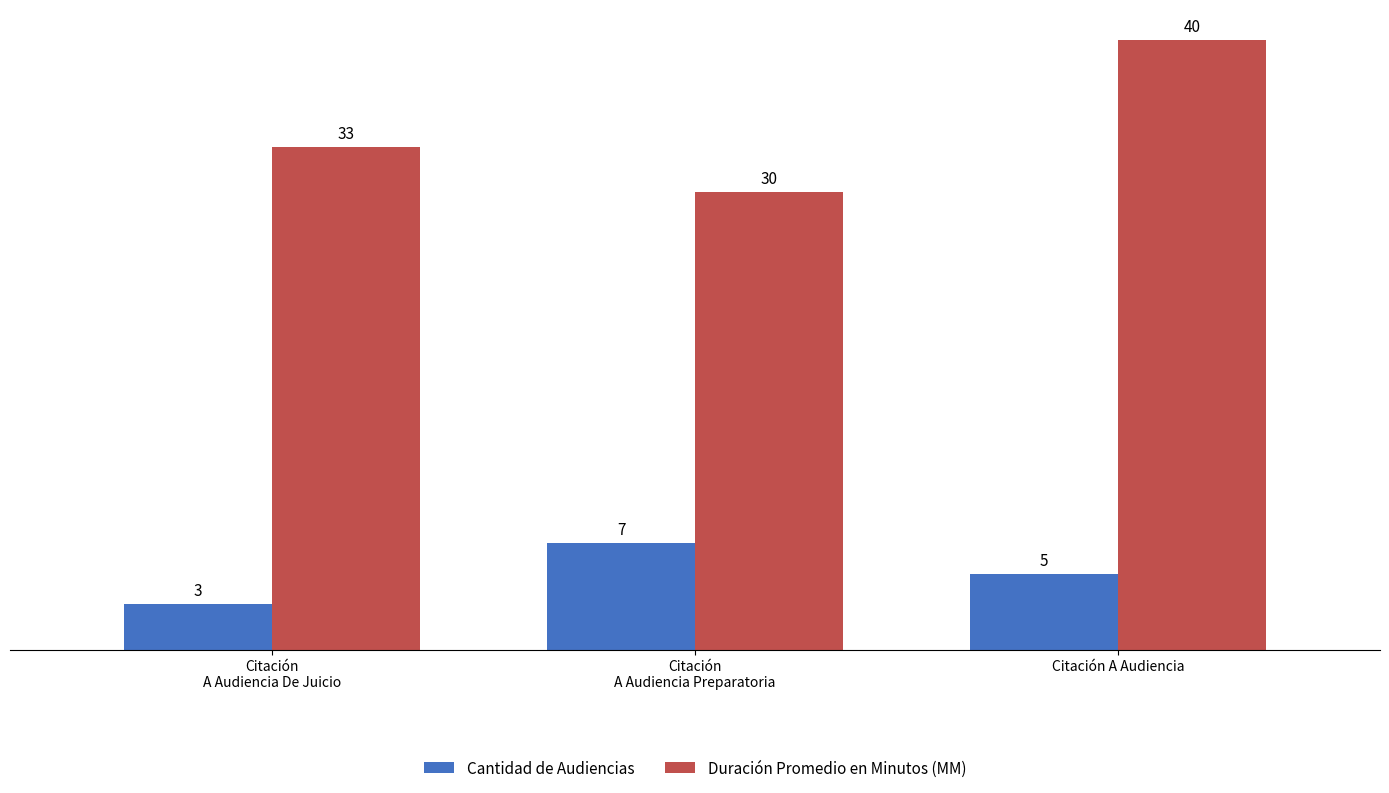

Rank the categories by Duración Promedio en Minutos (MM) value from highest to lowest.

Citación A Audiencia, Citación
A Audiencia De Juicio, Citación
A Audiencia Preparatoria